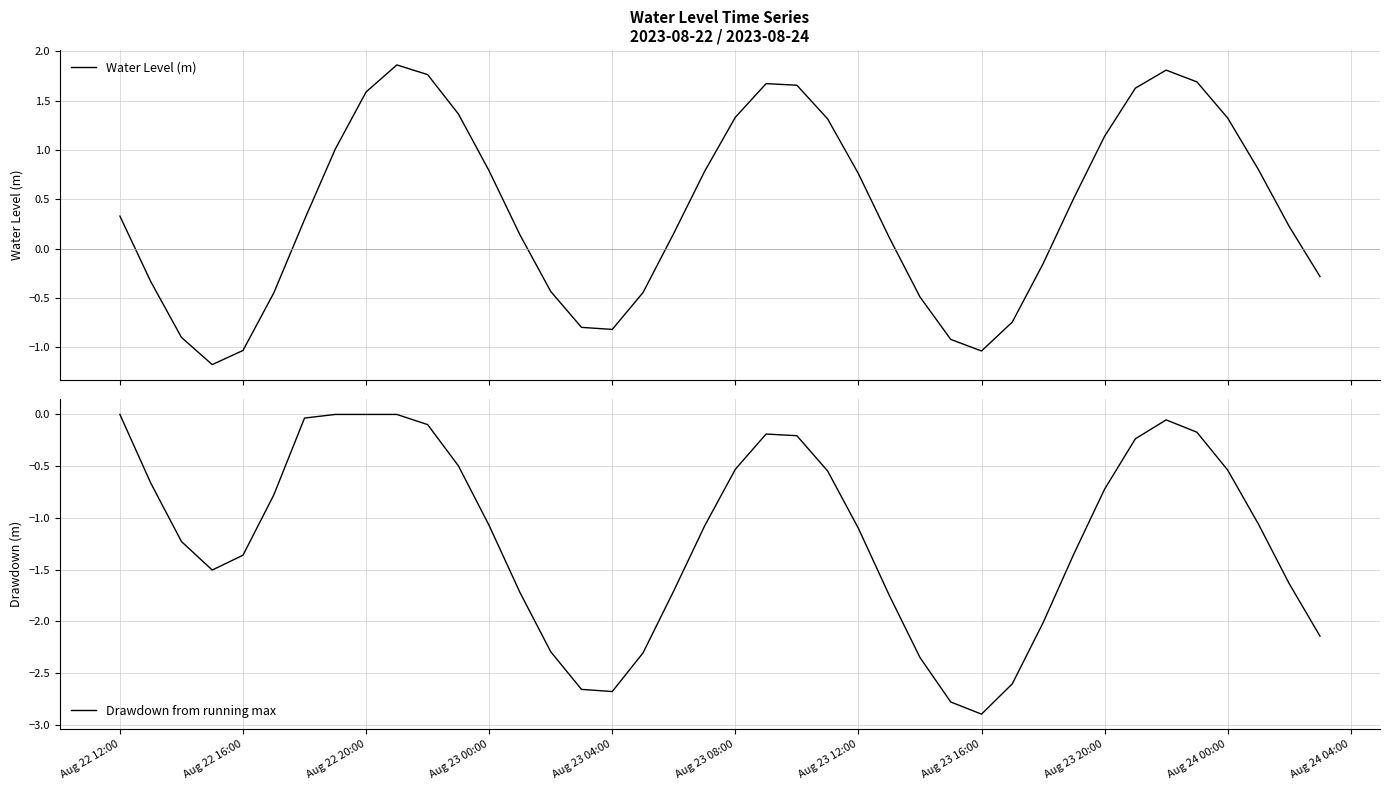

What is the lowest value of the Water Level (m) series?

-1.2